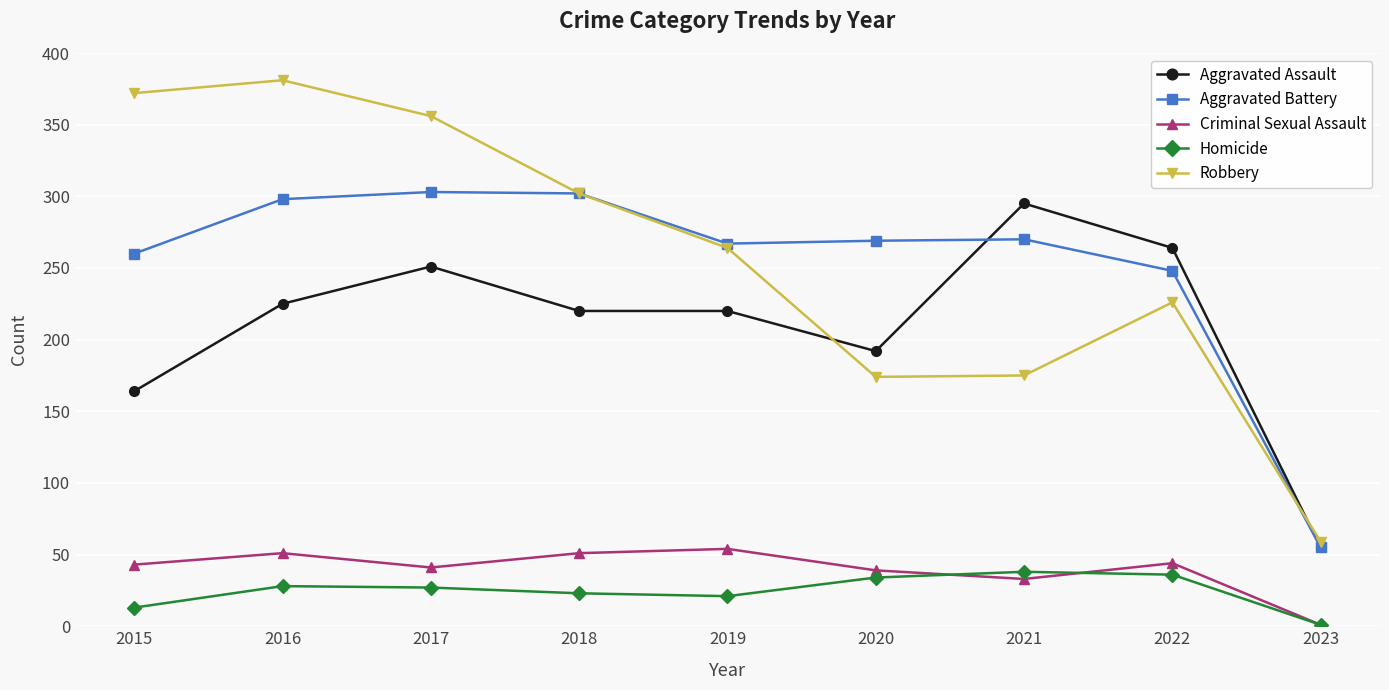

Does the chart have visible grid lines?

Yes